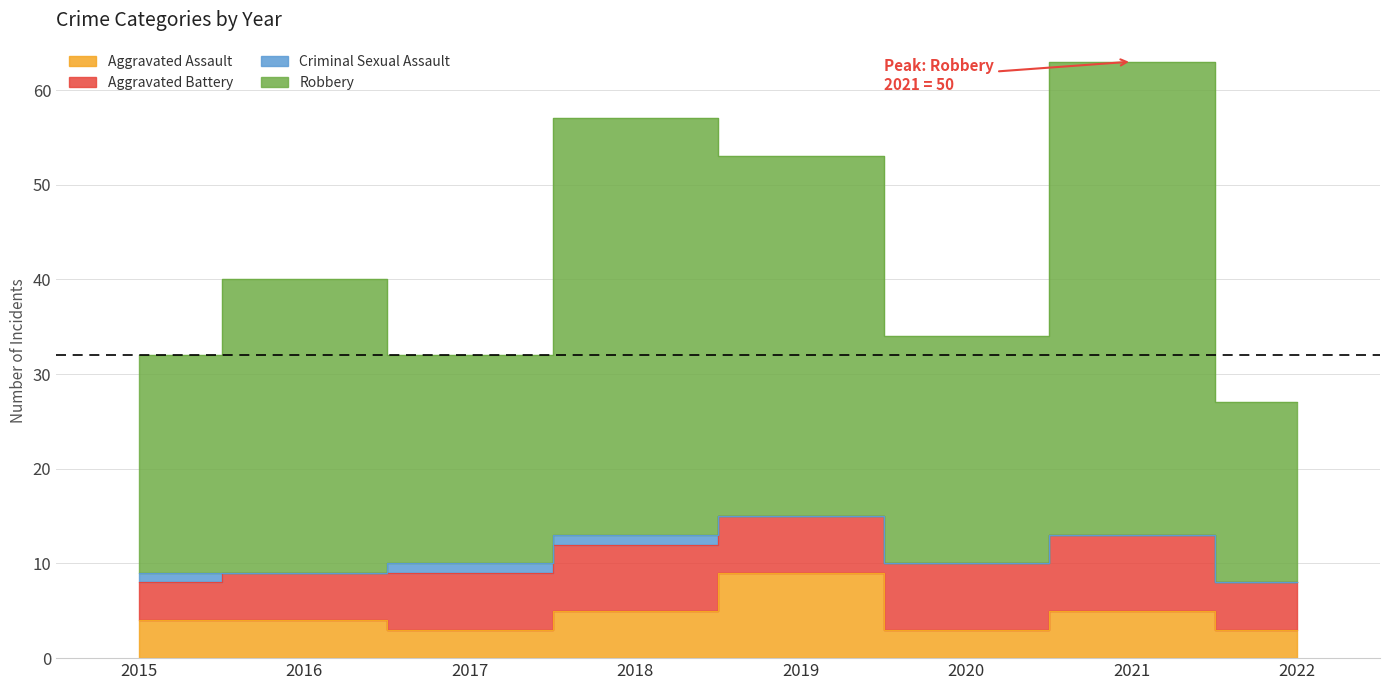

How many data points does each series have?

8